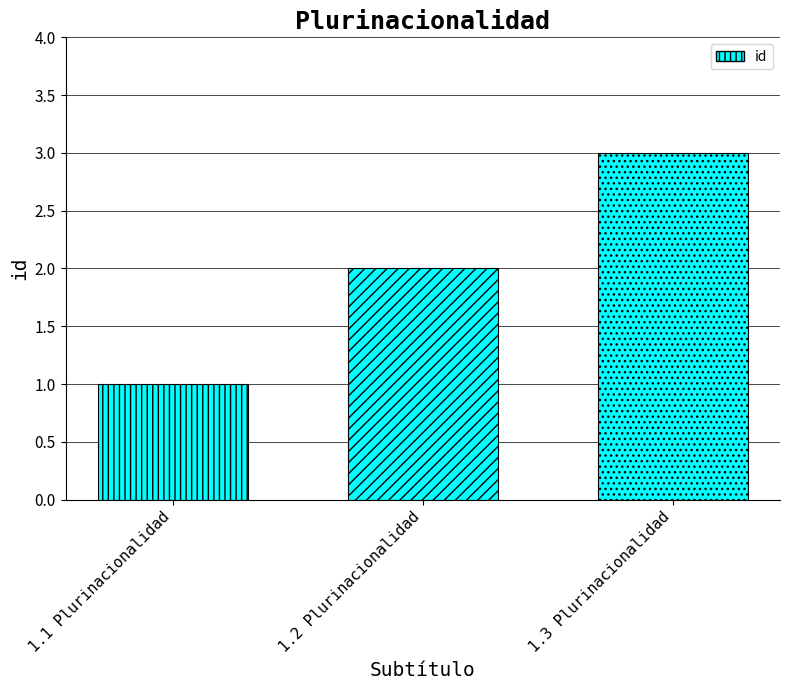

What is the approximate value at 1.3 Plurinacionalidad?

3